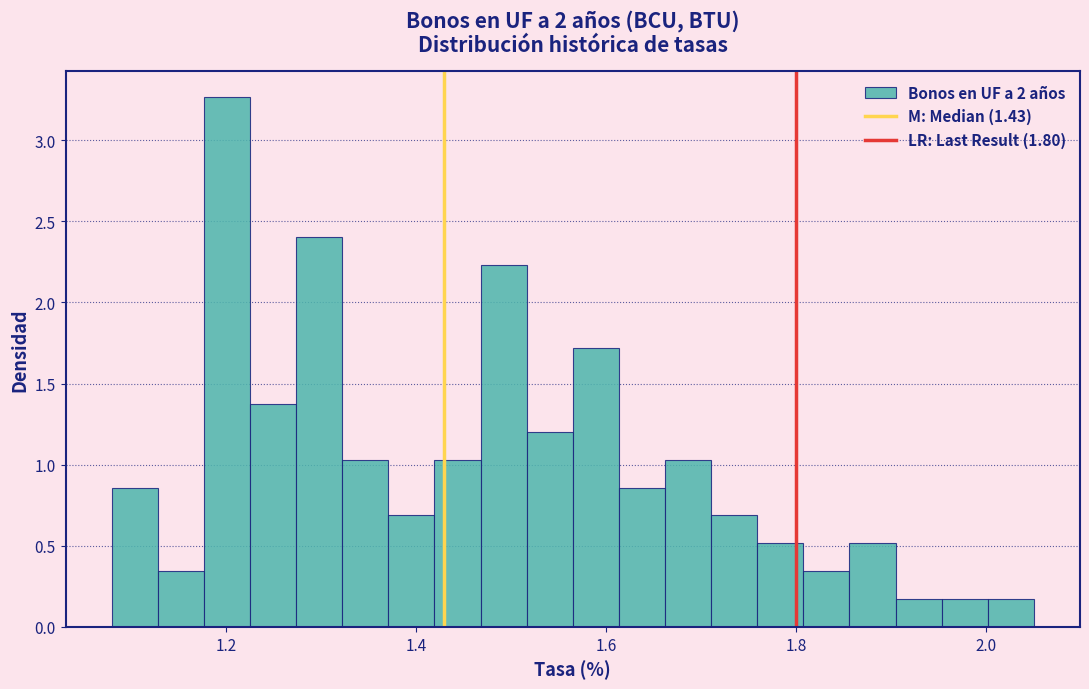

Around what value on the x-axis is the tallest bar? Give the approximate position of its centre, as read against the axis.

1.20